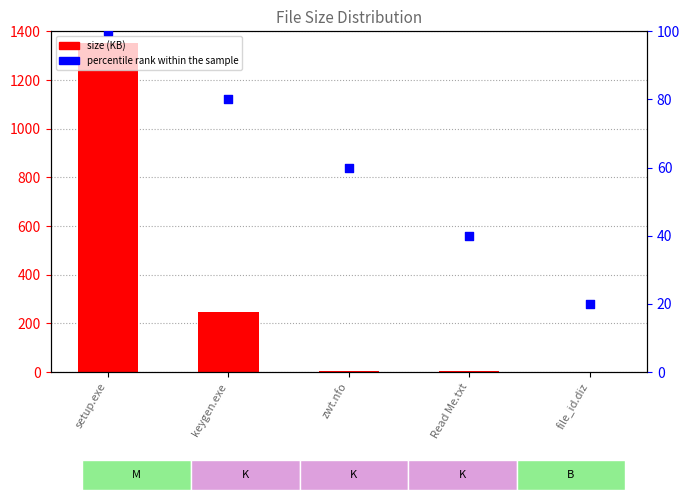

What is the total value across all series at file_id.diz?

20.1